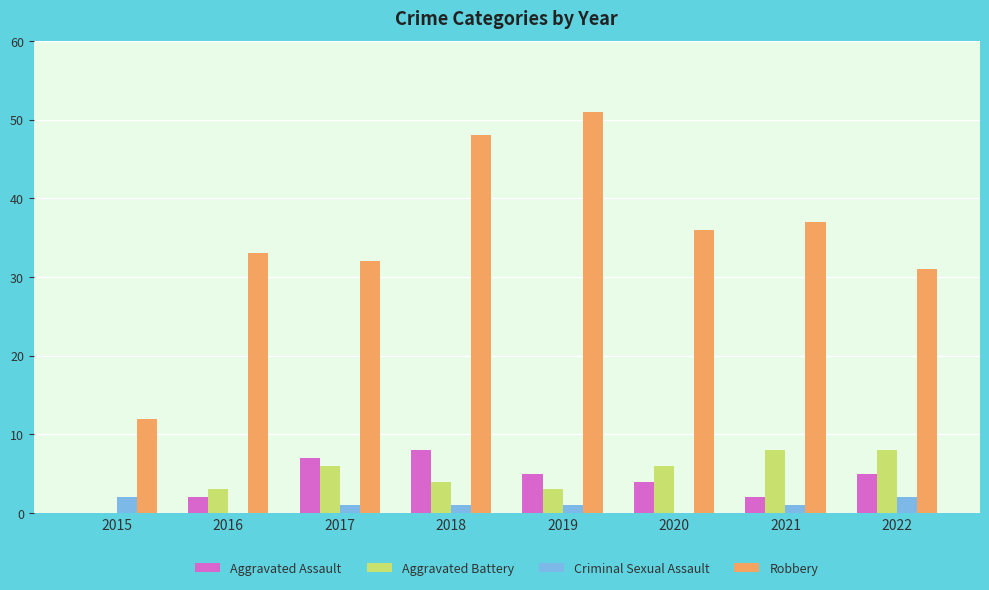

Which series has the largest range (max minus min)?

Robbery